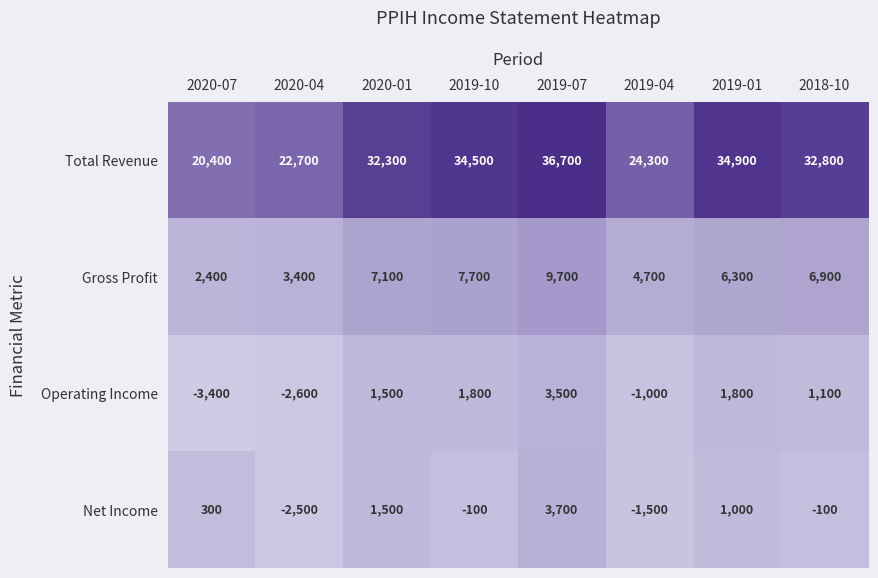

The Gross Profit series shows 6300 at 2019-01. True or false?

True